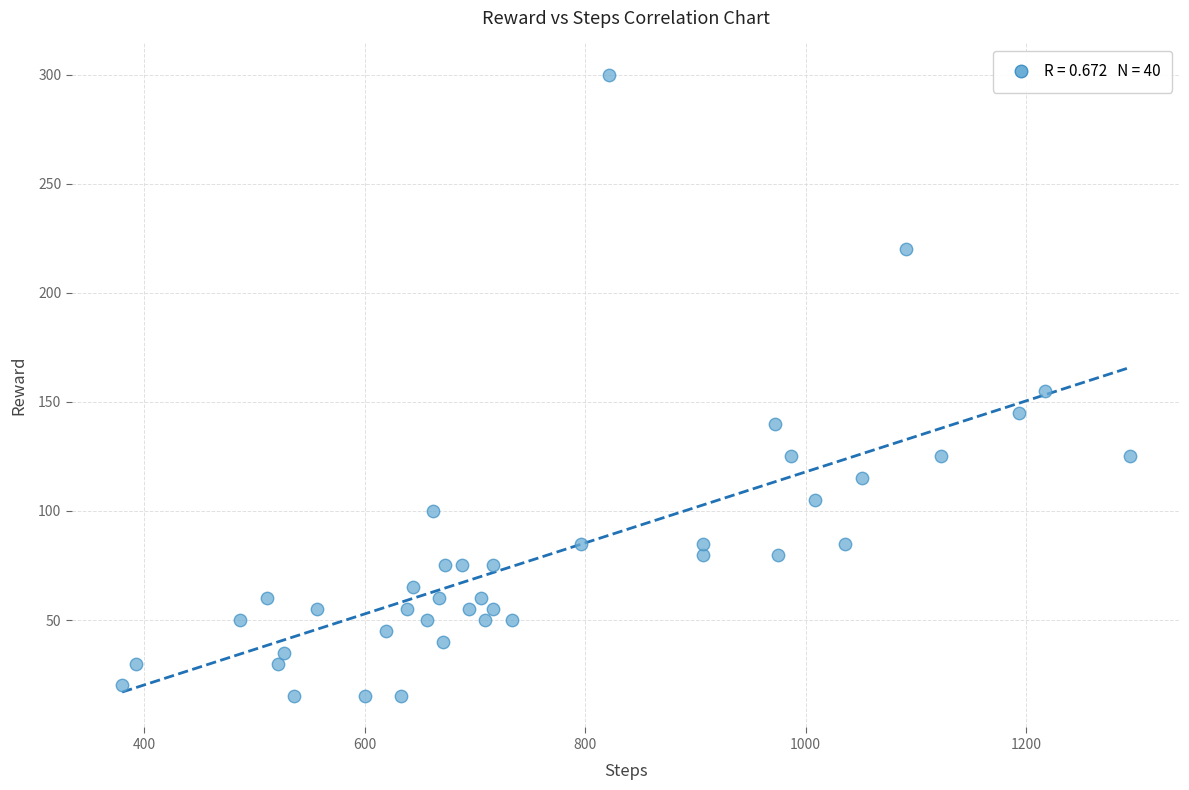

What is the range of Y values (max minus min)?

285